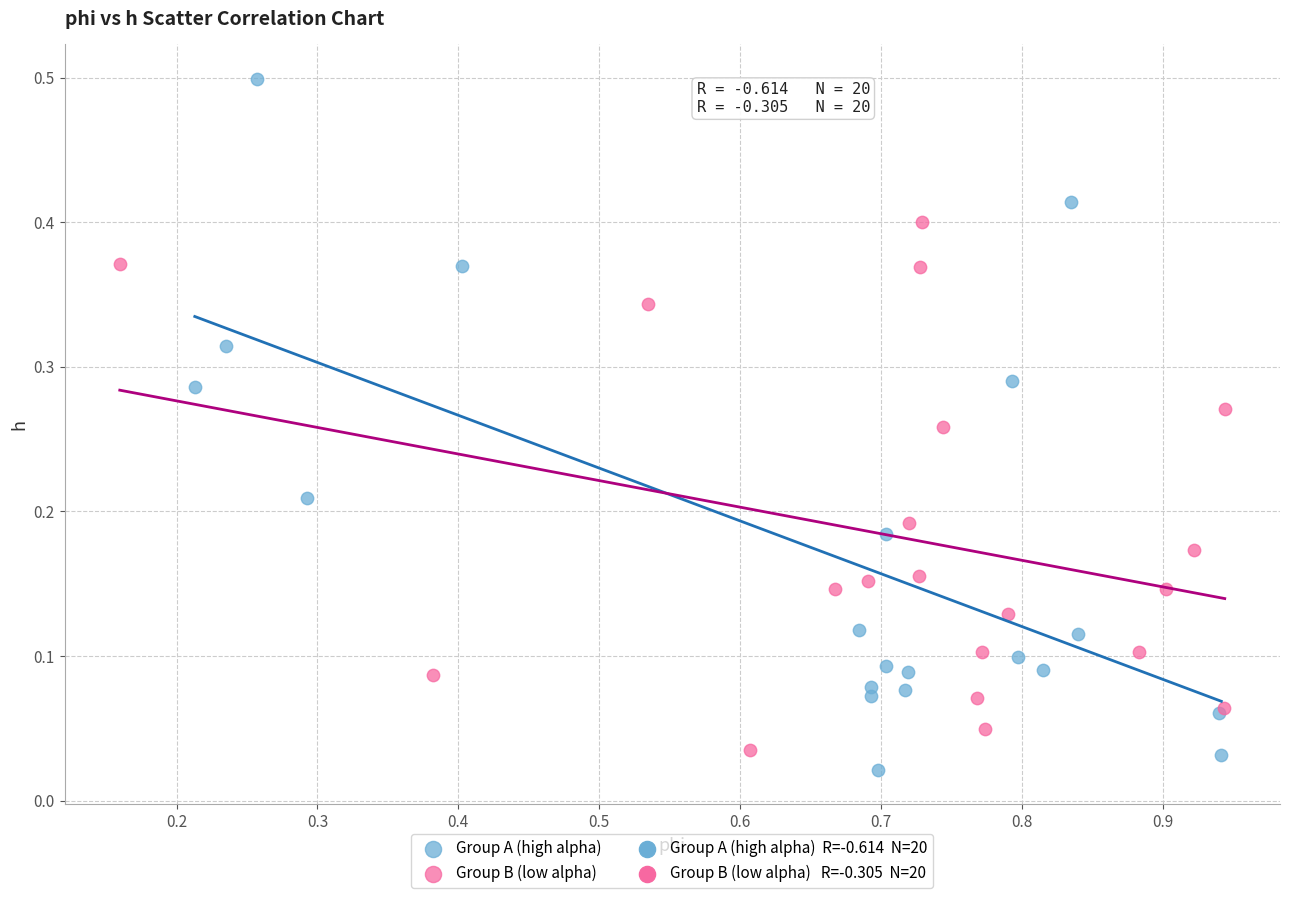

Which series contains the highest Y value?

Group A (high alpha)